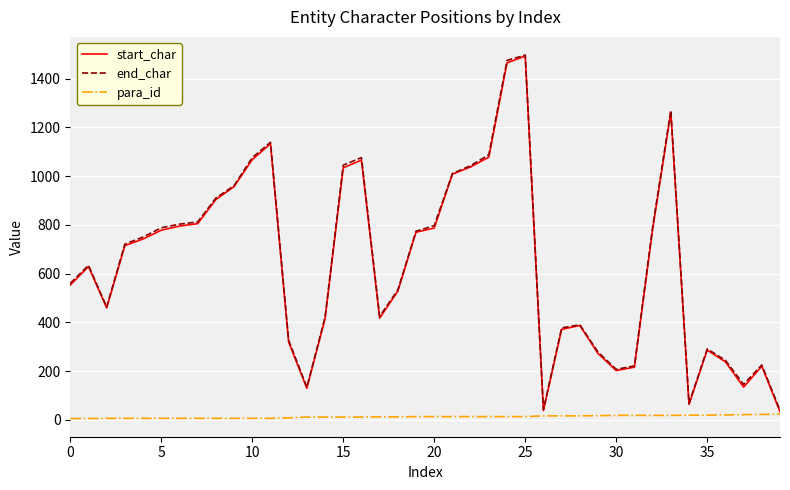

True or false: para_id and end_char intersect in this chart.

False